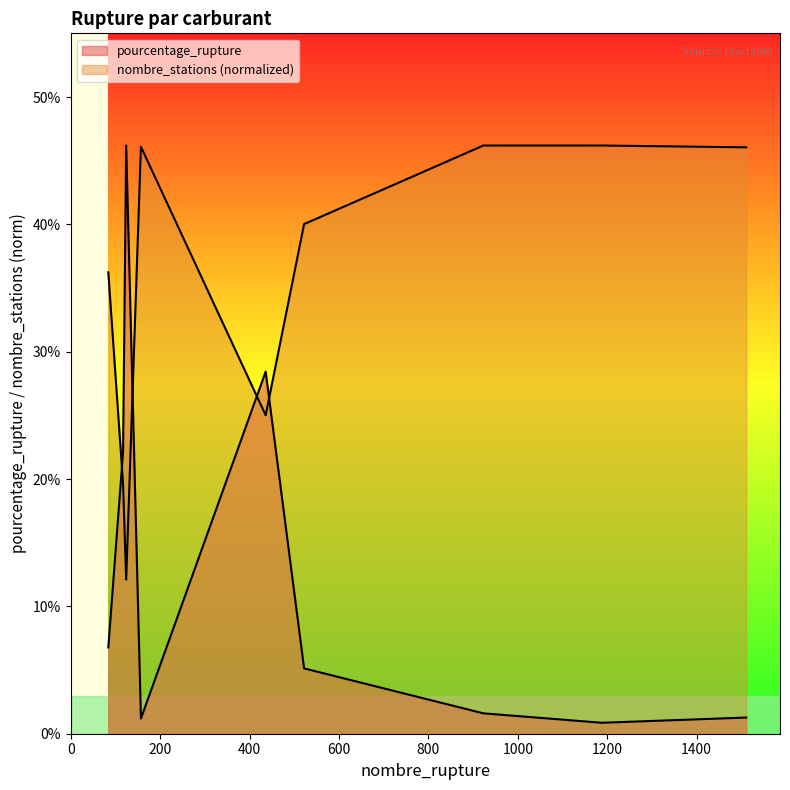

What is the value of the pourcentage_rupture point at the 3rd from the left?

46.2